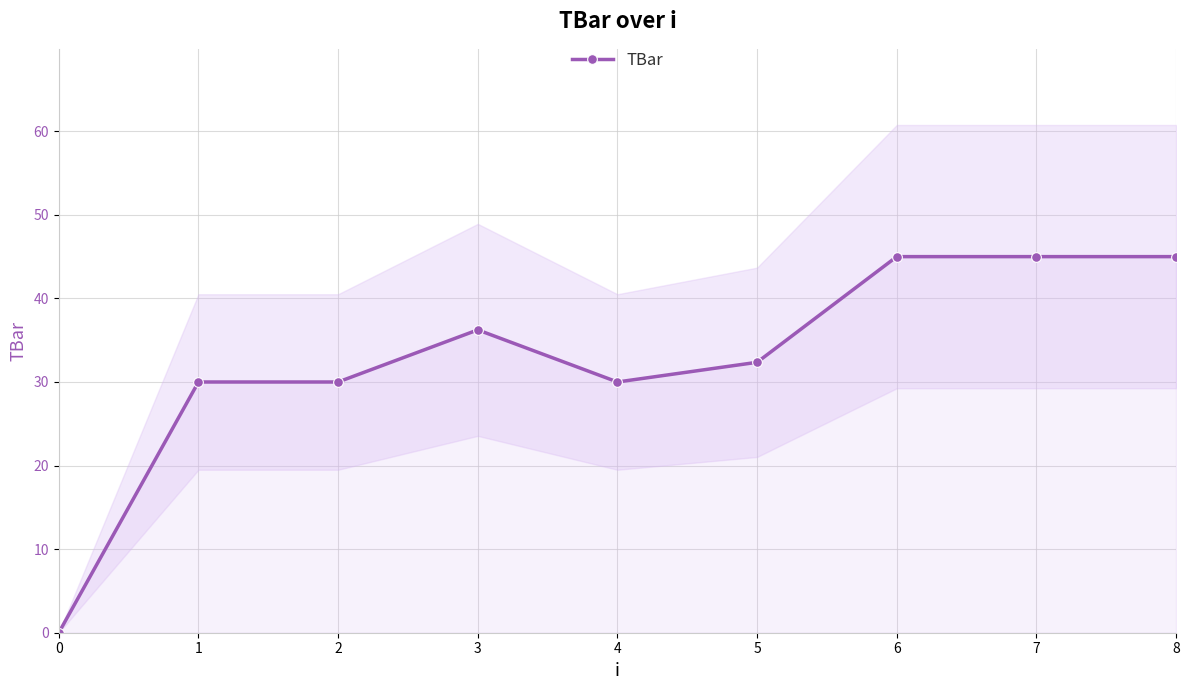

How many data points does each series have?

9